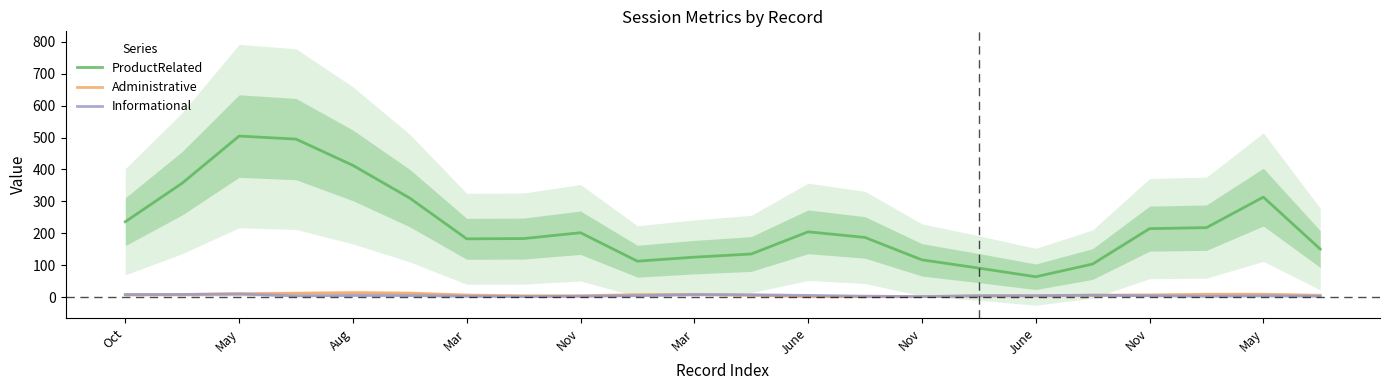

True or false: ProductRelated and Administrative cross at least once.

False